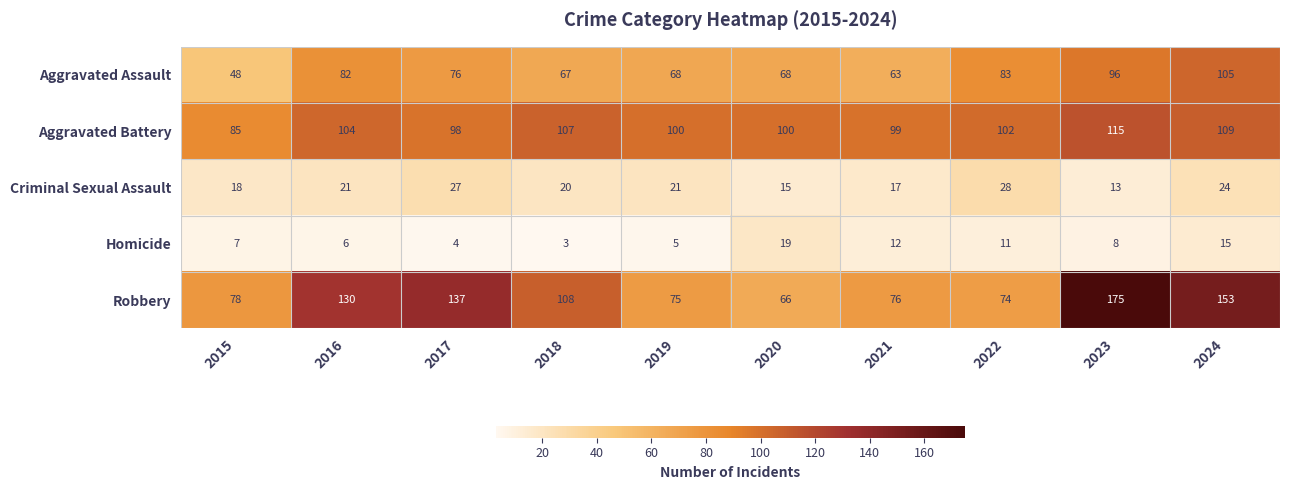

The value of Aggravated Assault at 2021 is 107. True or false?

False